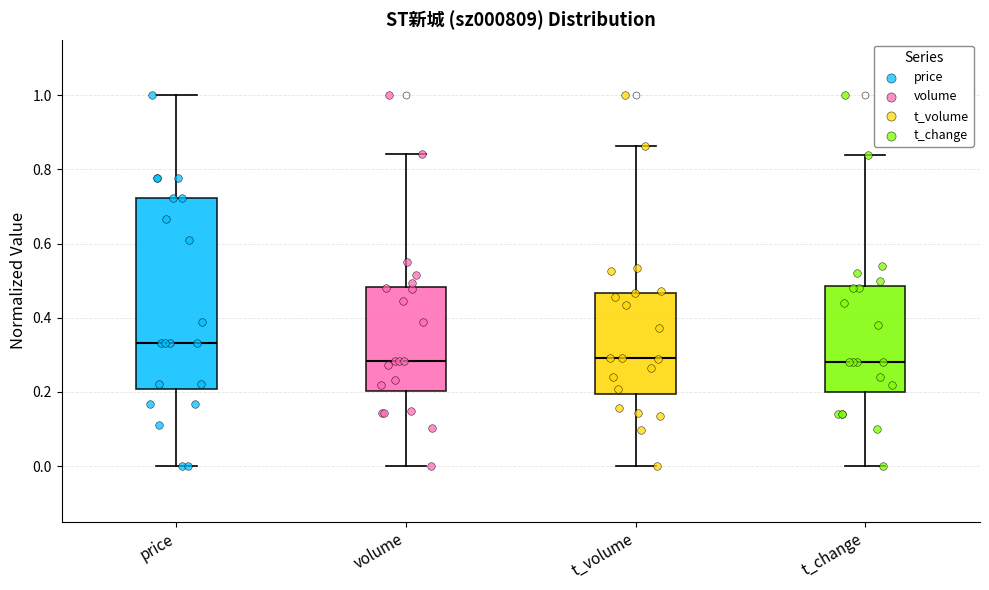

Where does the median line of the box for t_volume sit on the y-axis? The values are not printed on the chart, so give them approximately, as read against the axis.

0.30